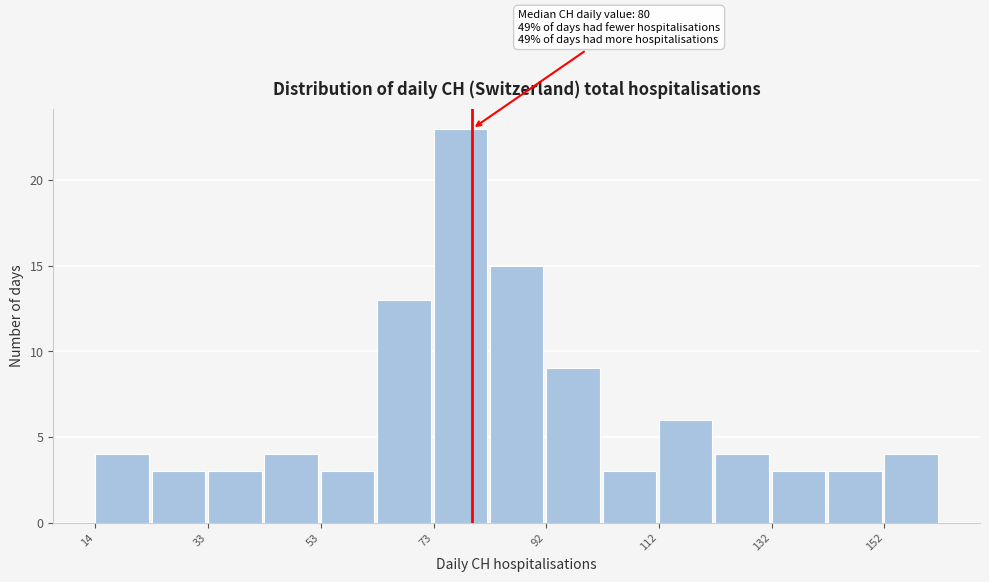

Which range on the x-axis has the tallest bar?

74 to 84